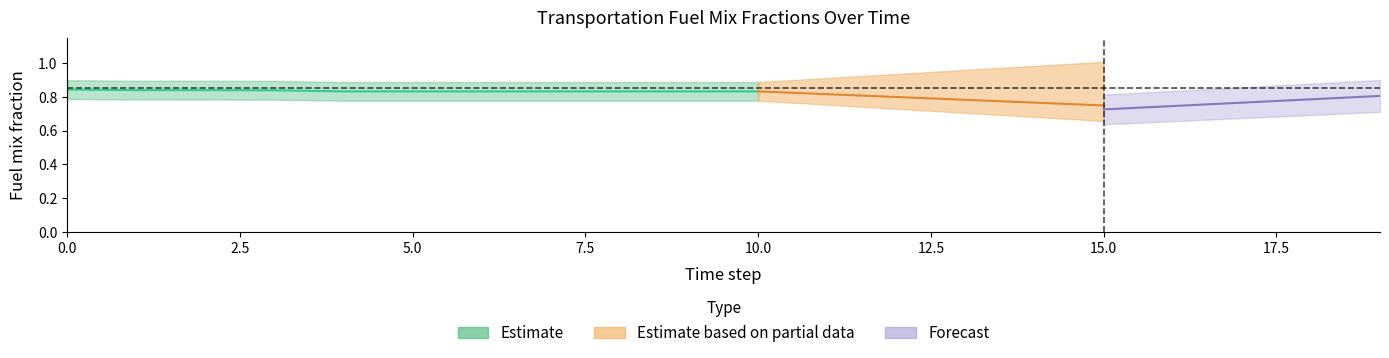

At how many categories does at least one series exceed 0?

20